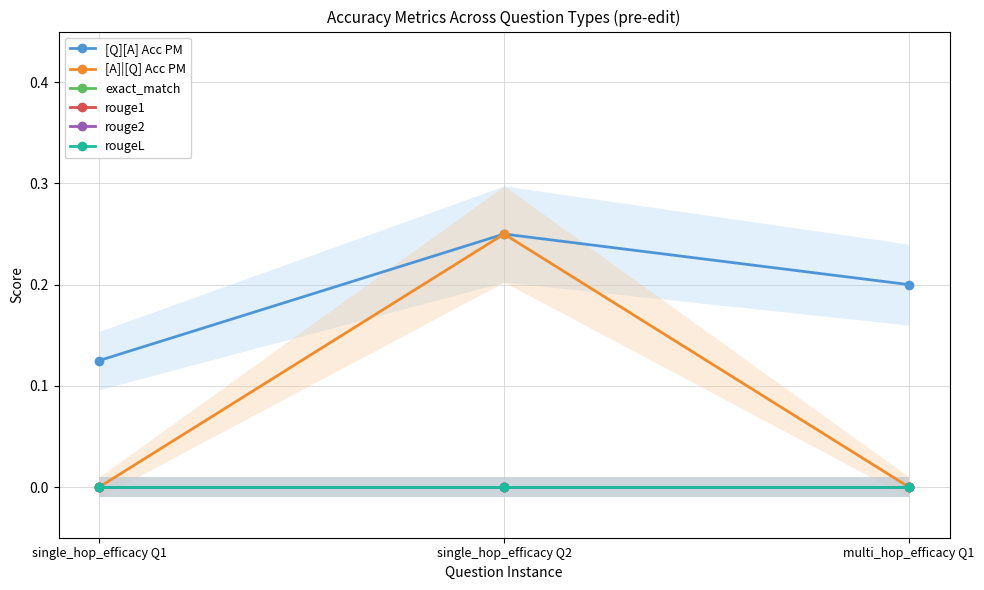

Reading left to right, extract all data points from this chart.

[Q][A] Acc PM: 0.1	0.2	0.2
[A]|[Q] Acc PM: 0.0	0.2	0.0
exact_match: 0.0	0.0	0.0
rouge1: 0.0	0.0	0.0
rouge2: 0.0	0.0	0.0
rougeL: 0.0	0.0	0.0